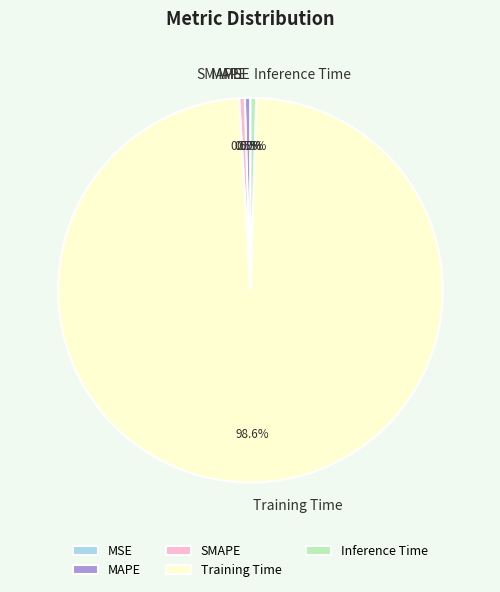

Which category has the biggest portion of the pie?

Training Time